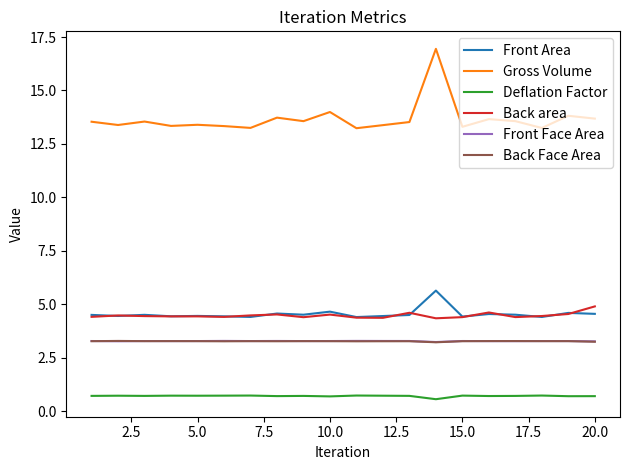

What is the greatest value displayed?

16.9